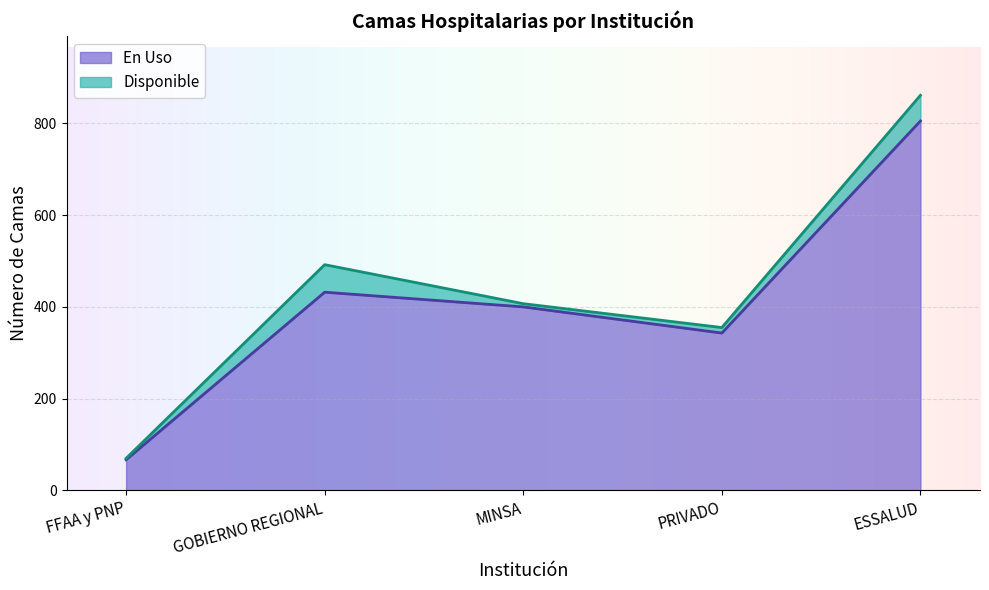

What is the label of the 3rd point from the left?

MINSA